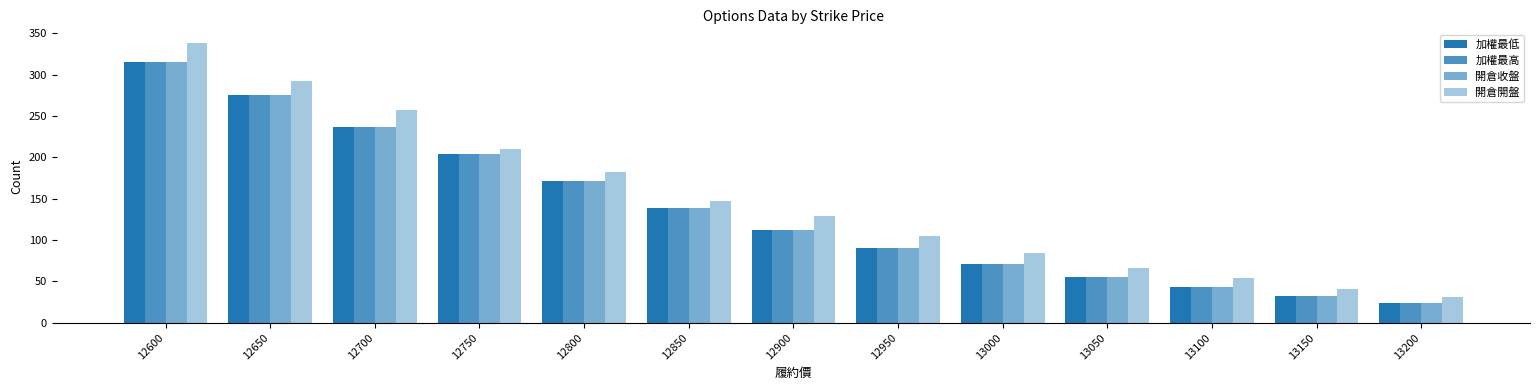

What is the difference between the 加權最低 values at 12700 and 12800?

66.0